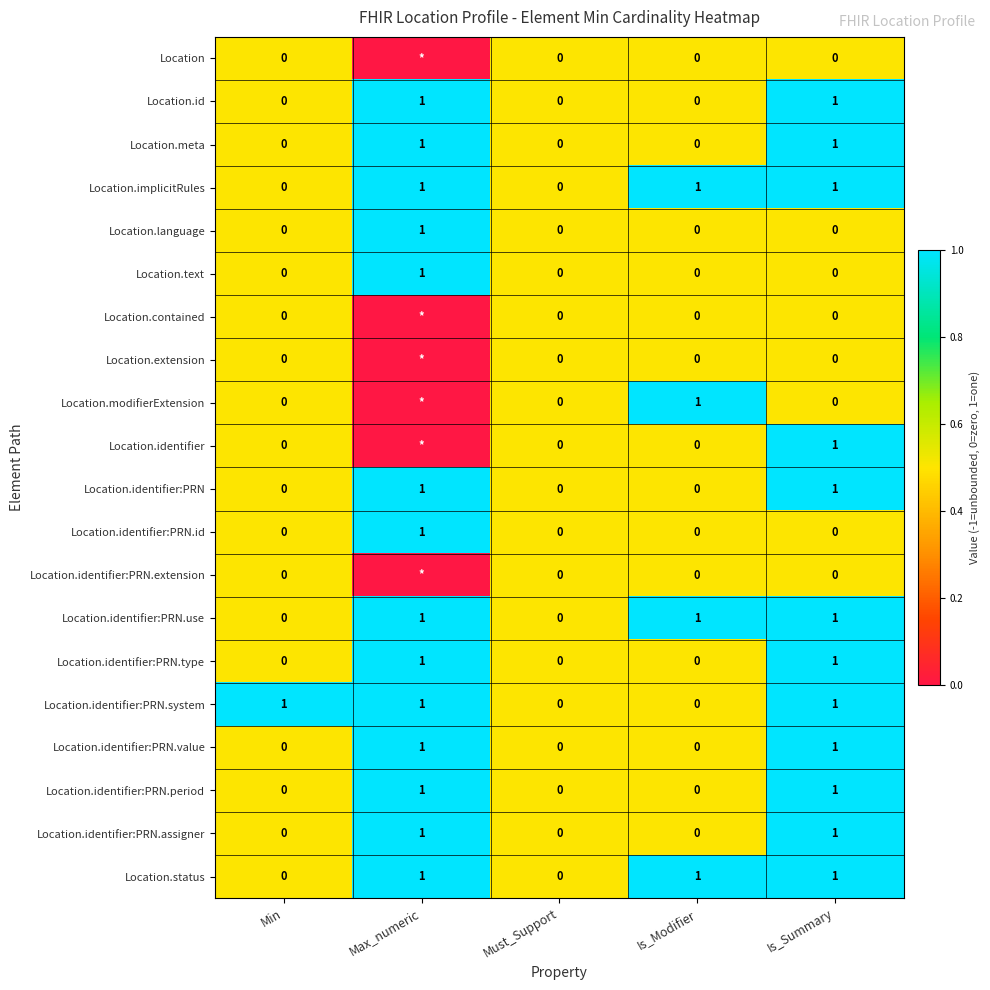

Count the Location.language values in the range 0 to 1.

5